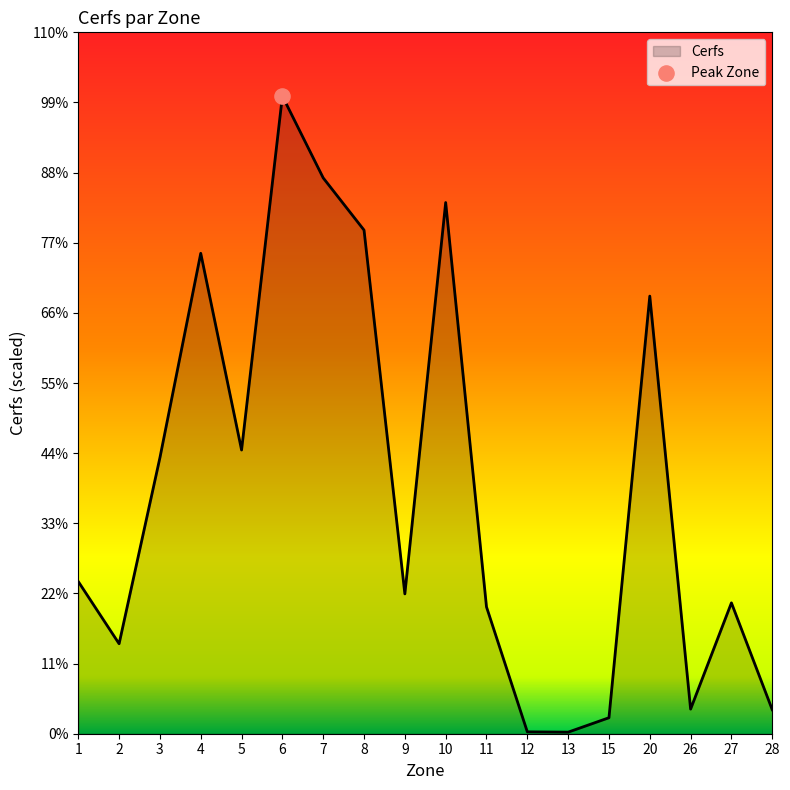

Approximately how many times larger is the value at 8 compared to 9?

3.6